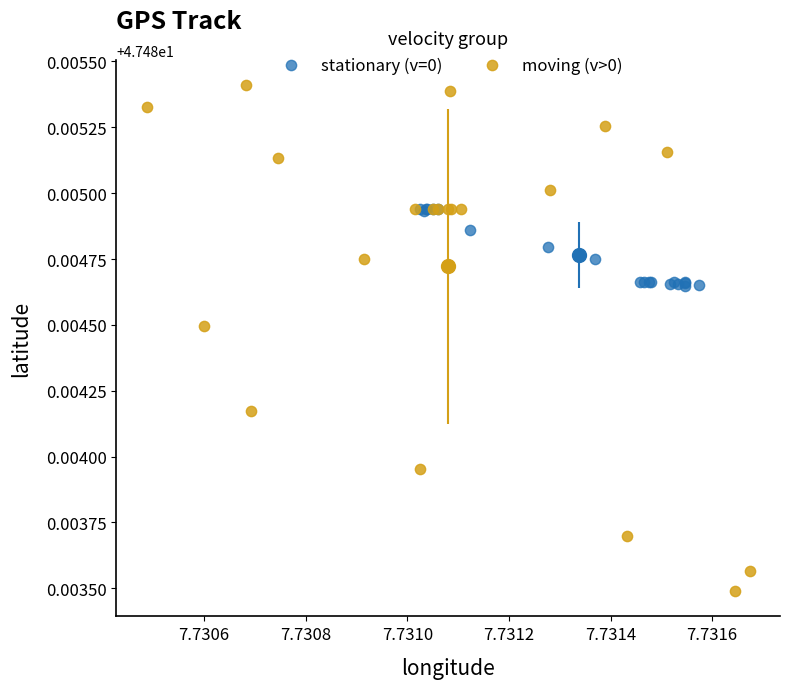

Which series contains the lowest Y value?

moving (v>0)